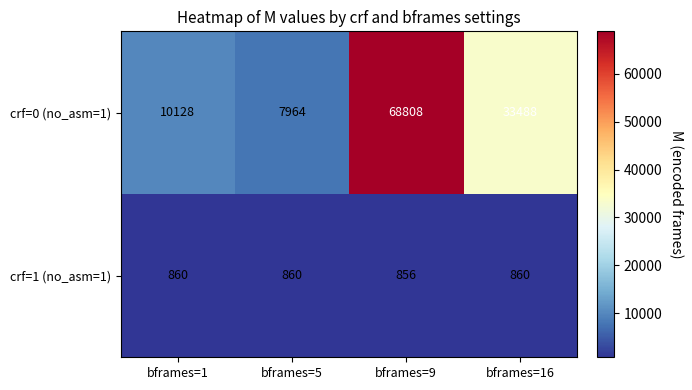

The value of crf=0 (no_asm=1) at bframes=1 is 10128. True or false?

True